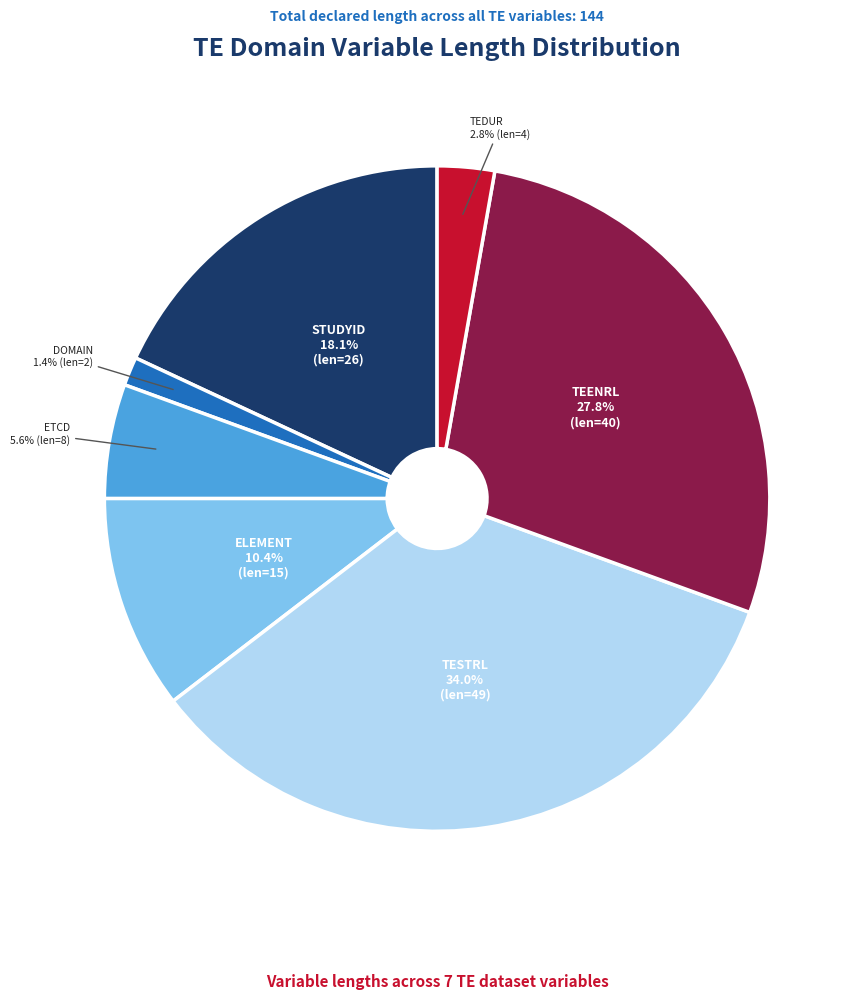

Is there any slice that represents more than half of the pie?

No